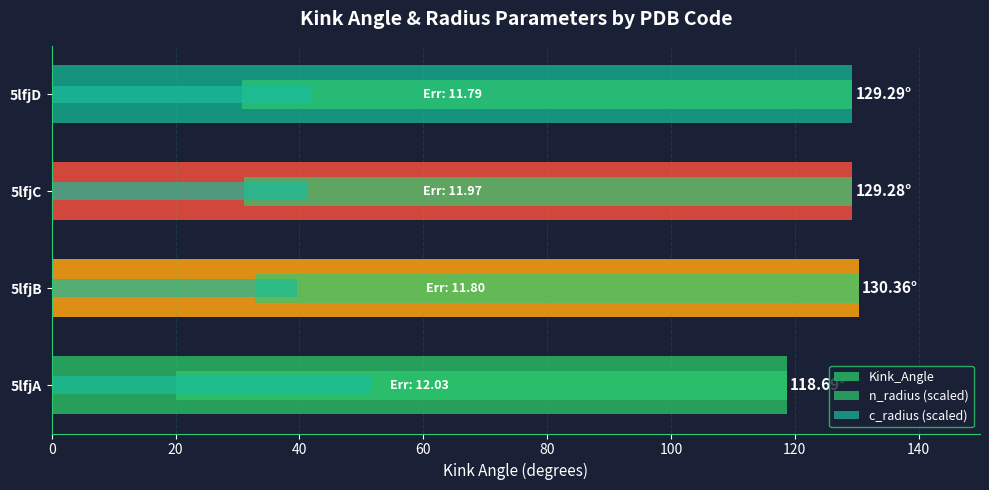

What is the difference between the second highest and minimum values in the n_radius (scaled) series?

1.2